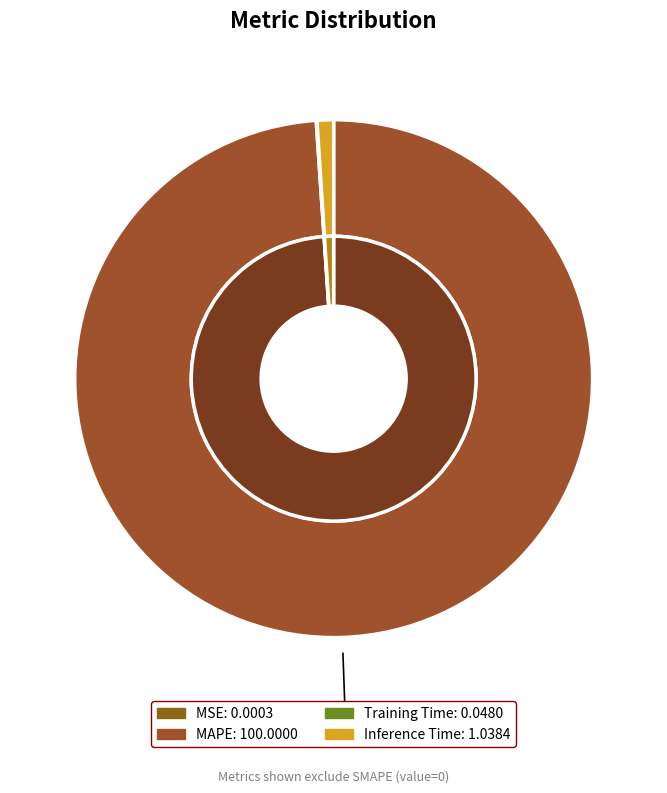

Between MAPE and Training Time, which is larger?

MAPE